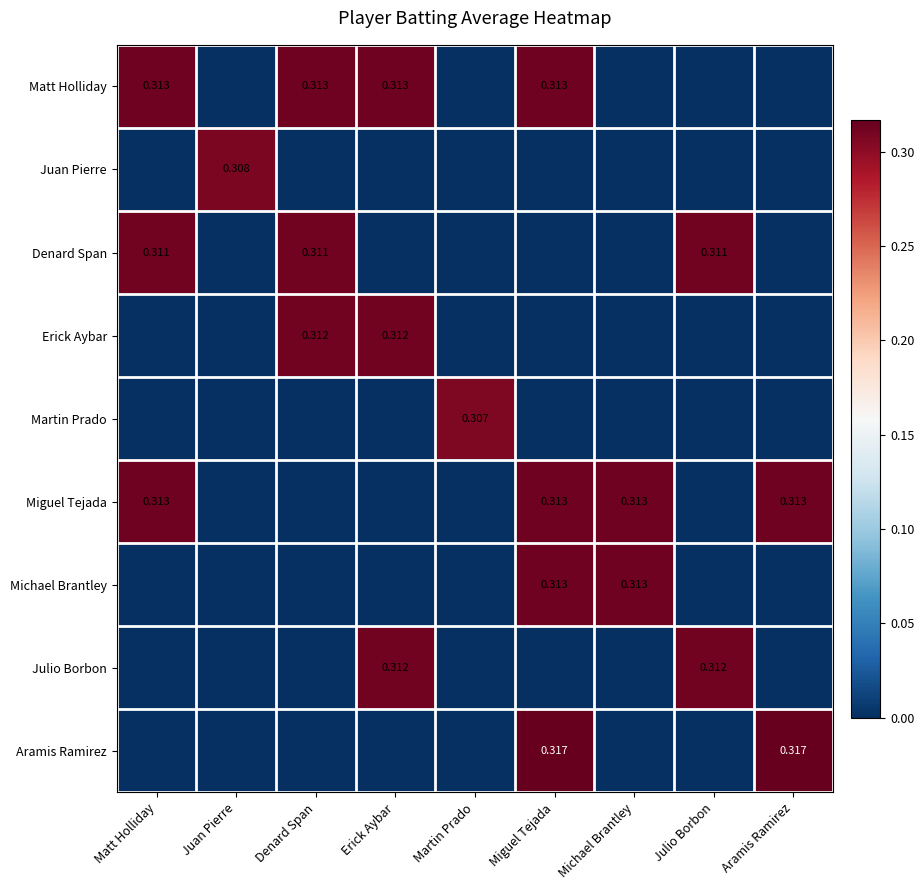

Is it true that Julio Borbon equals 0.0 at Martin Prado?

True